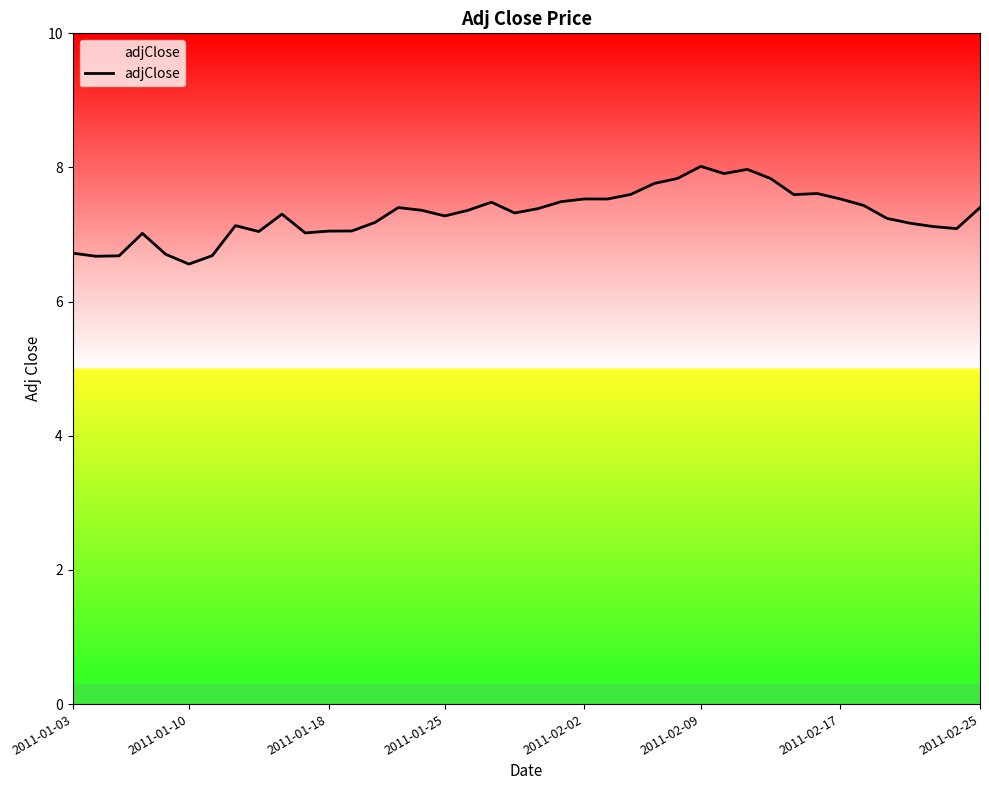

What is the difference between the maximum and minimum values?

1.5